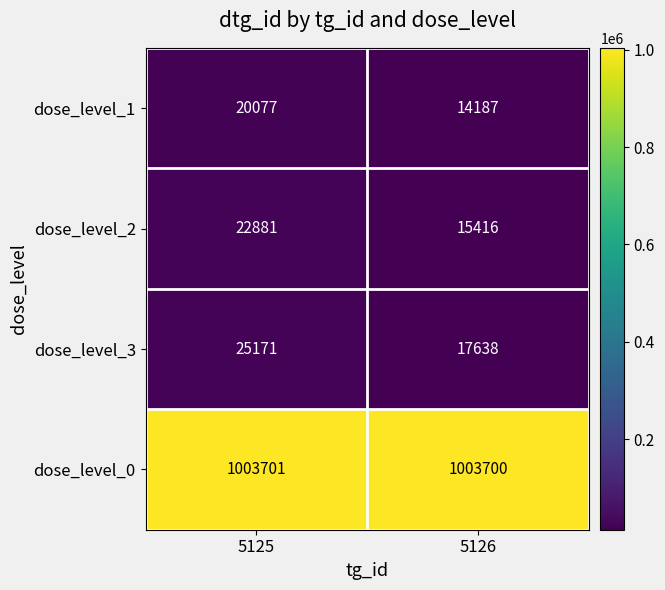

Reading left to right, extract all data points from this chart.

dose_level_1: 20077	14187
dose_level_2: 22881	15416
dose_level_3: 25171	17638
dose_level_0: 1003701	1003700